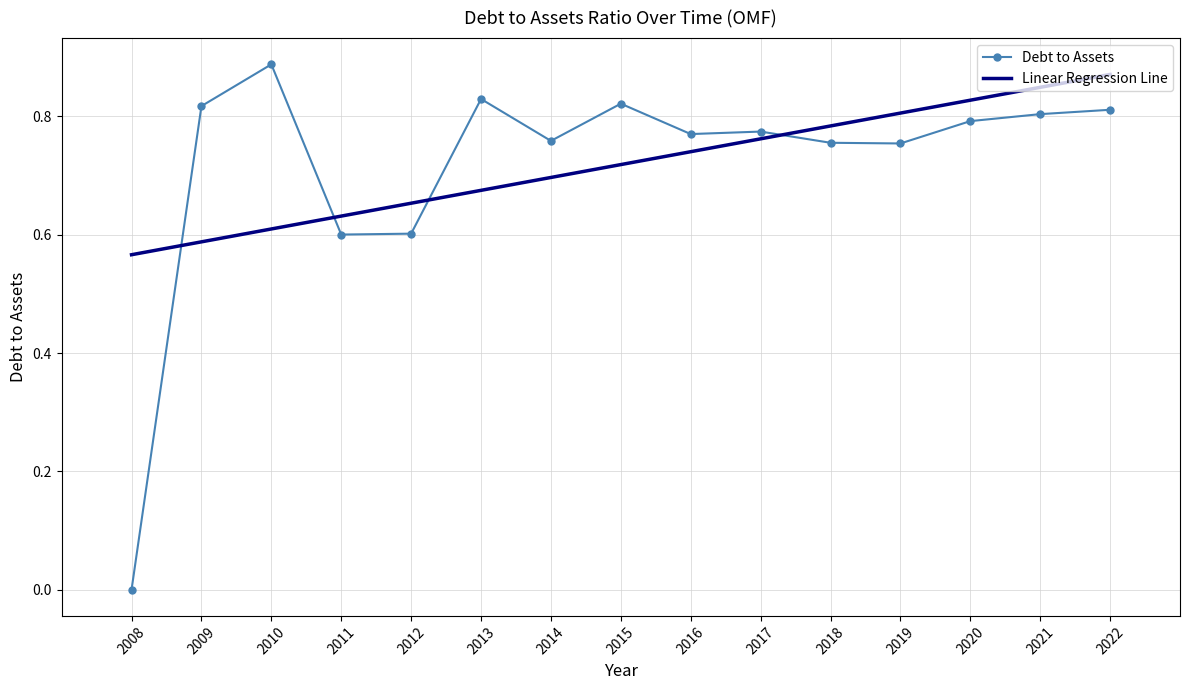

What is the total value across all series at 2011?

1.2